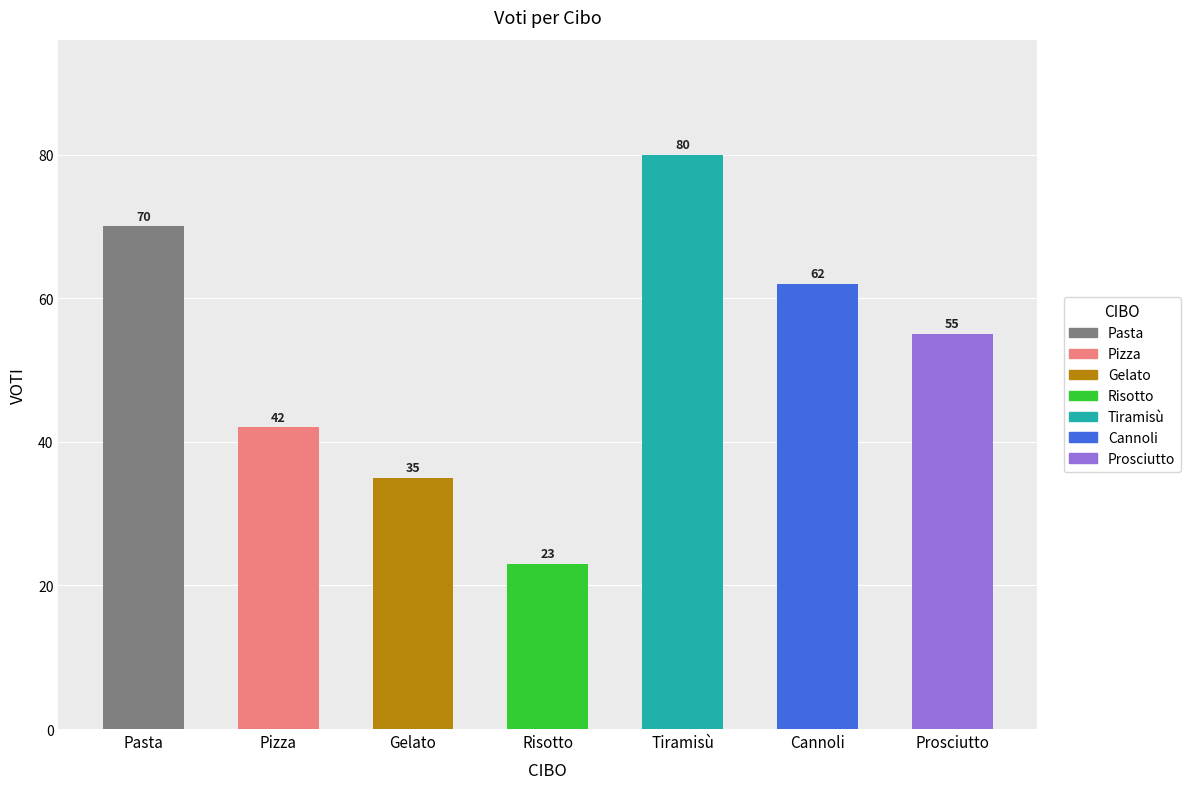

What is the difference between the values at Pasta and Pizza?

28